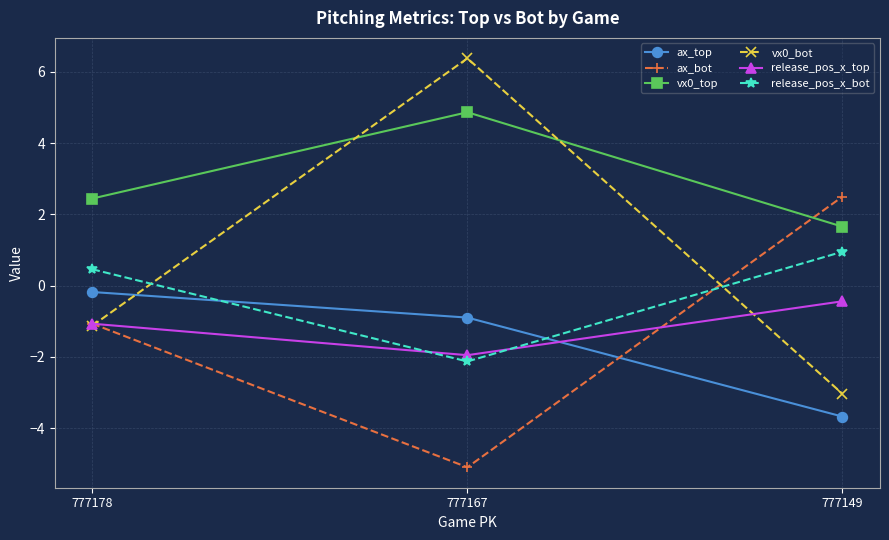

The value of vx0_top at 777178 is 2.4. True or false?

True